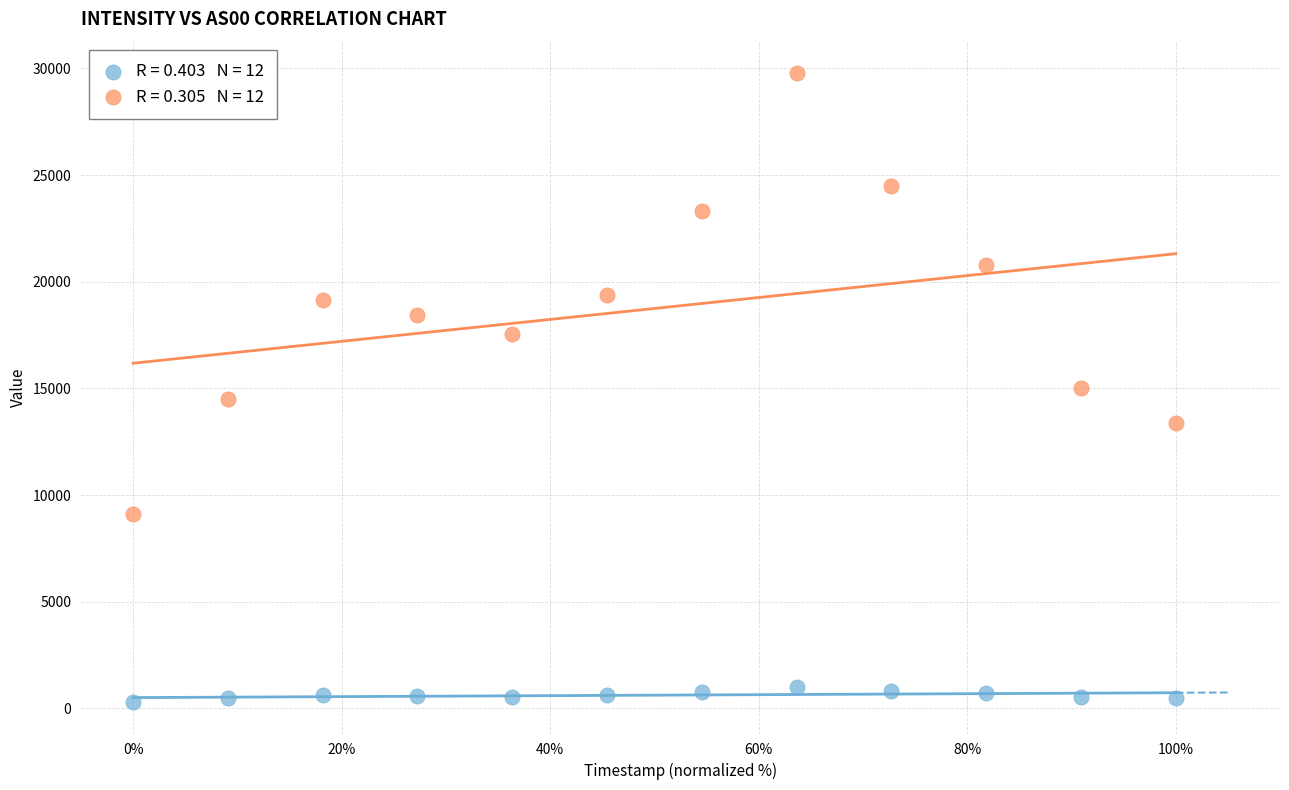

Across all data points, what is the range of Y values (max minus min)?

29485.3